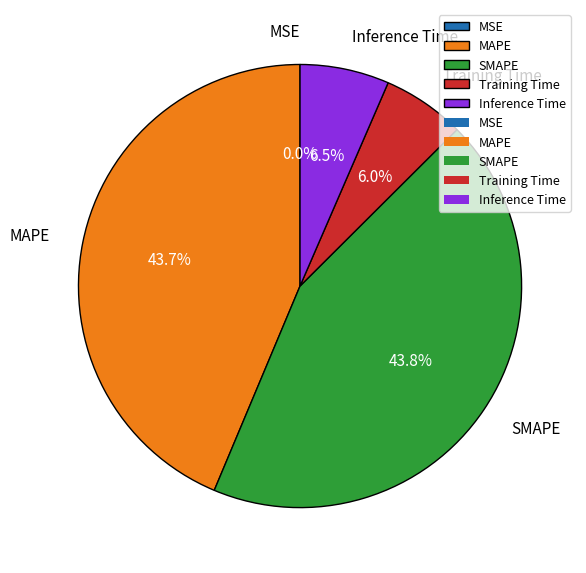

What percentage do Inference Time and Training Time together represent?

12.5%